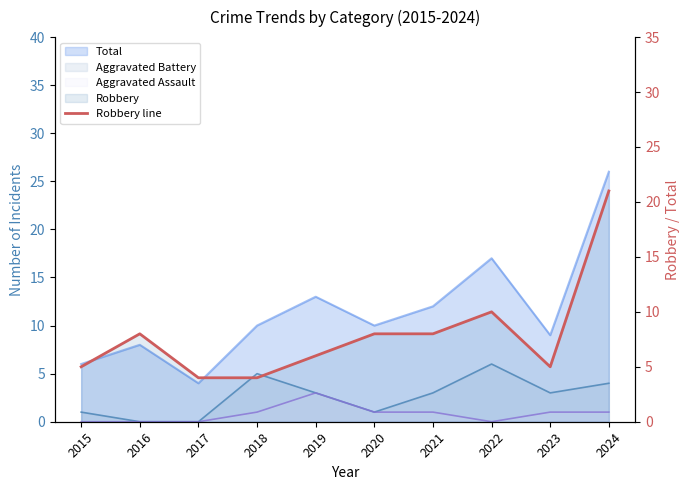

True or false: the data shows 2 at 2023.

False